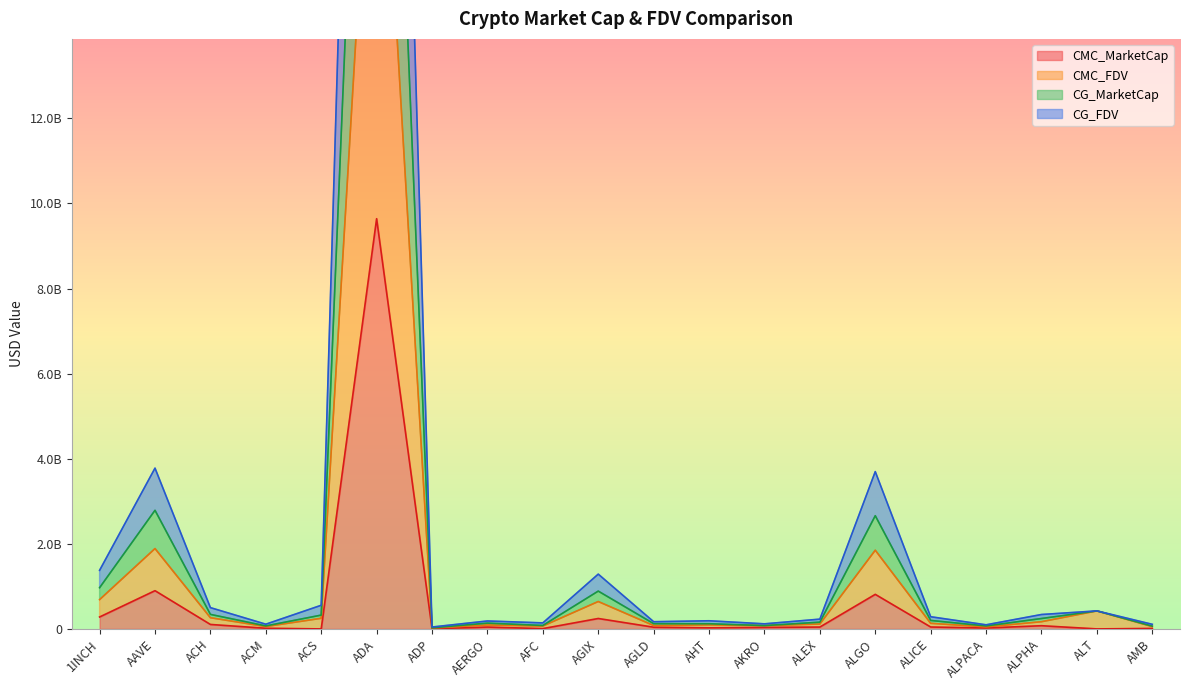

Which has a higher value, ALEX or ALGO?

ALGO